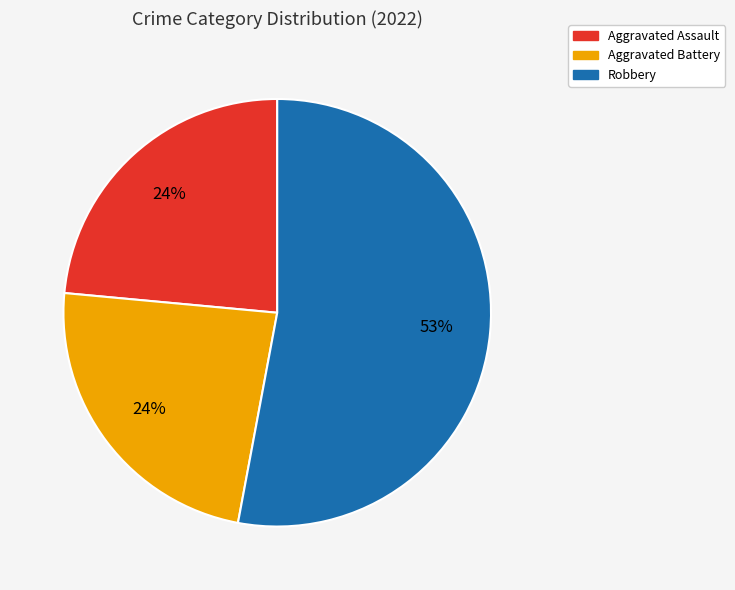

Does any single category account for the majority?

Yes